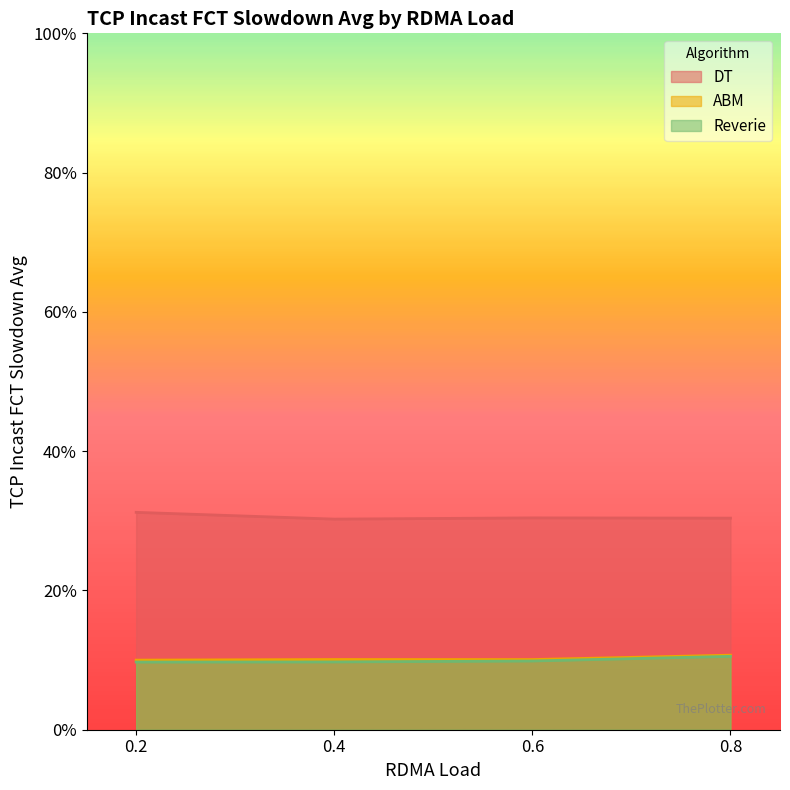

At which category is the sum across all series the highest?

0.8